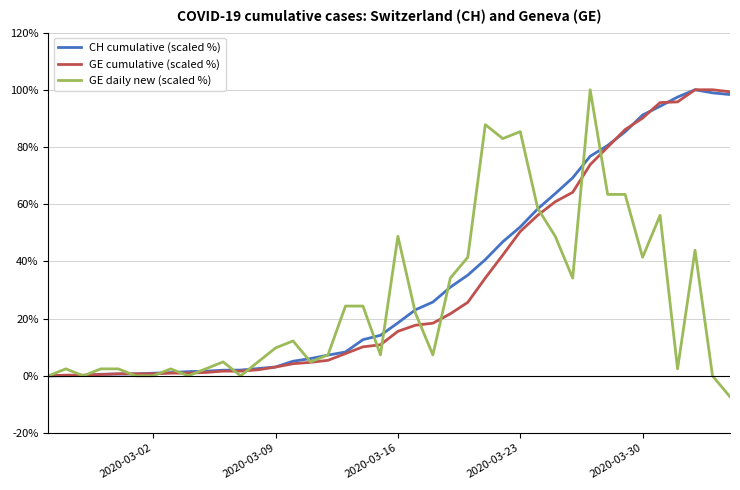

Reading right to left, list all the values displayed in this chart.

CH cumulative (scaled %): 98.3	98.9	100.0	97.4	94.2	91.2	85.3	80.5	76.8	69.2	63.7	58.4	52.1	46.9	40.6	35.2	31.0	25.8	23.1	18.5	14.2	12.6	8.3	7.2	6.0	5.1	3.1	2.6	2.0	2.0	1.6	1.5	1.1	0.9	0.7	0.6	0.5	0.1	0.0	0.0
GE cumulative (scaled %): 99.3	100.0	100.0	95.8	95.5	90.1	86.1	80.0	73.8	64.2	60.8	56.1	50.5	42.2	34.2	25.7	21.7	18.4	17.7	15.6	10.8	10.1	7.8	5.4	4.7	4.2	3.1	2.1	1.7	1.7	1.2	0.9	0.9	0.7	0.7	0.7	0.5	0.2	0.2	0.0
GE daily new (scaled %): -7.3	0.0	43.9	2.4	56.1	41.5	63.4	63.4	100.0	34.1	48.8	58.5	85.4	82.9	87.8	41.5	34.1	7.3	22.0	48.8	7.3	24.4	24.4	7.3	4.9	12.2	9.8	4.9	0.0	4.9	2.4	0.0	2.4	0.0	0.0	2.4	2.4	0.0	2.4	0.0